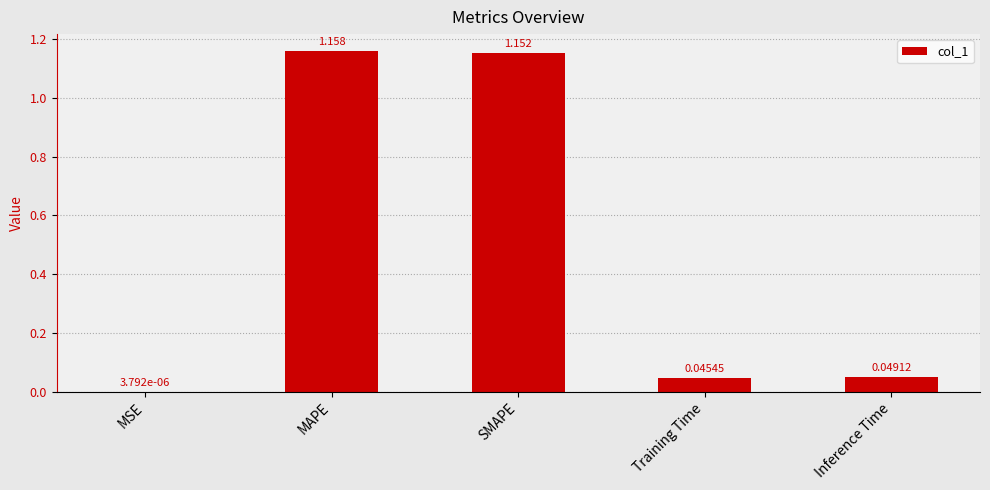

How many data points does each series have?

5